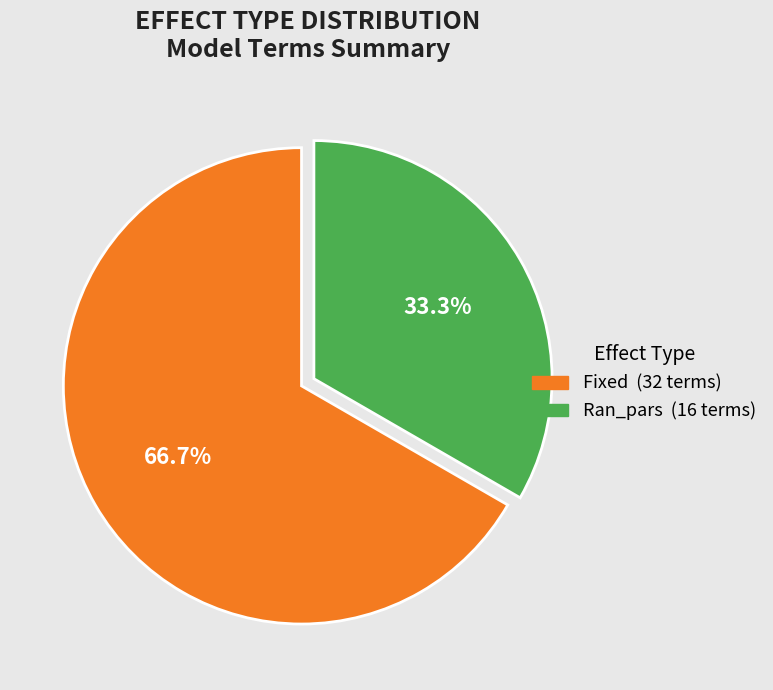

How many slices are in this pie chart?

2